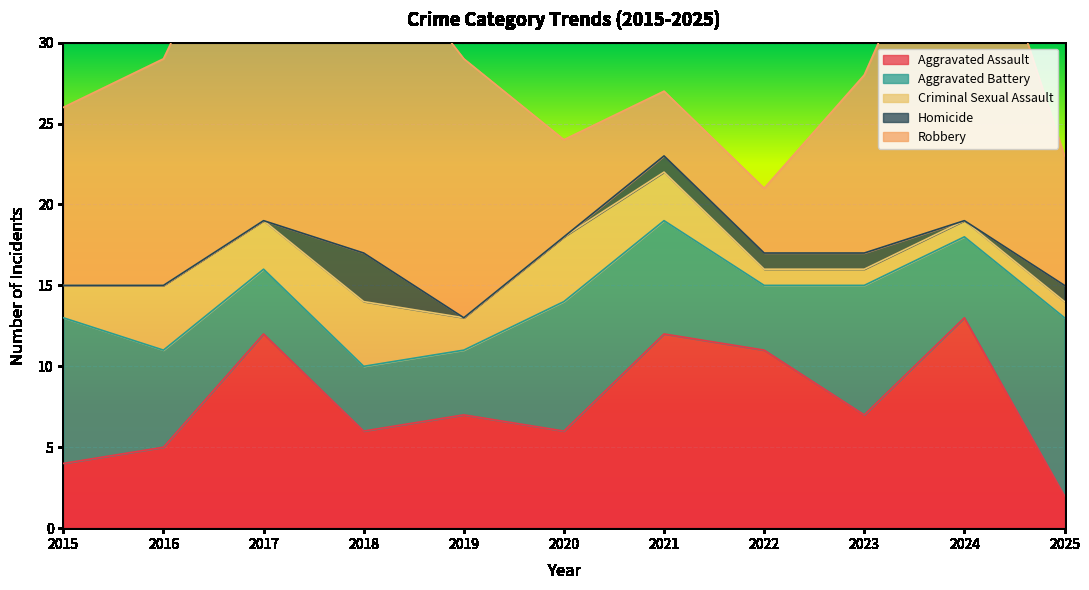

Which series has the widest spread of values?

Robbery